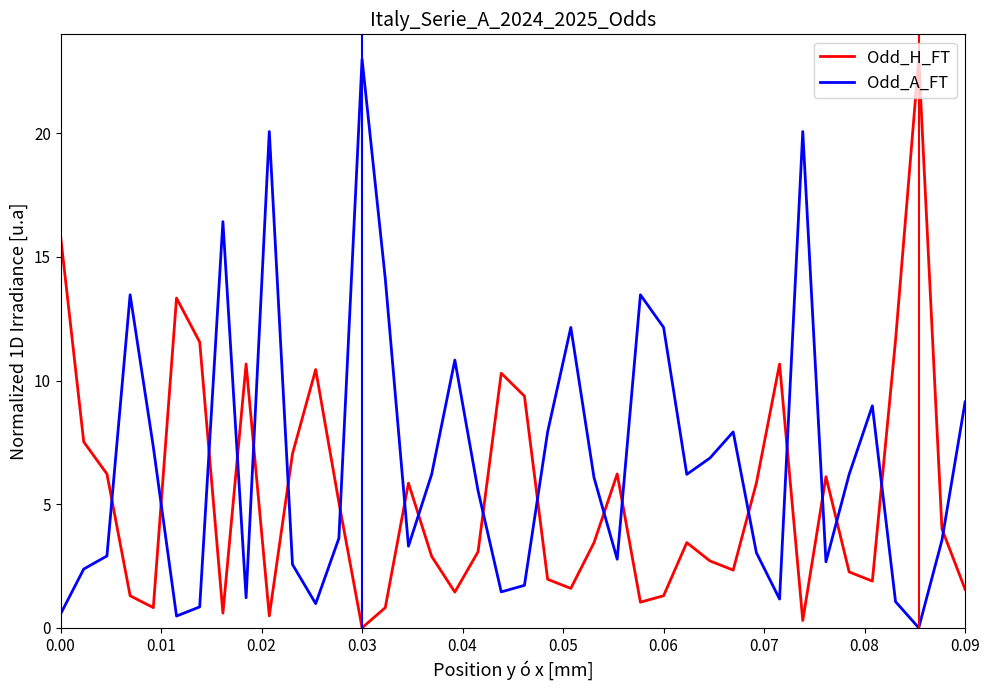

List the series in order of their overall mean, lowest first.

Odd_H_FT, Odd_A_FT